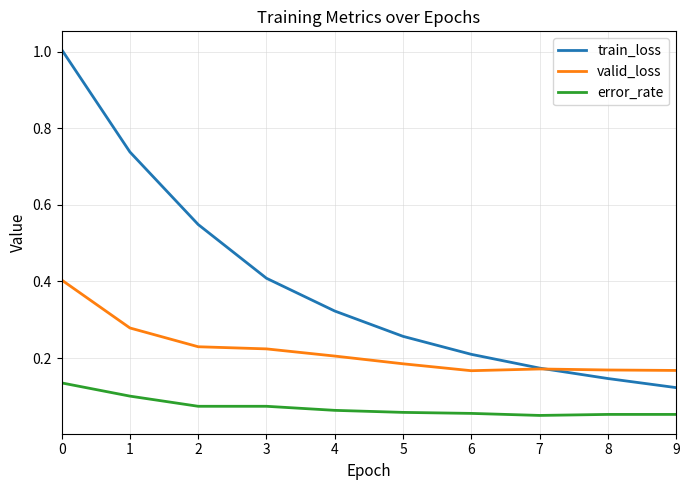

Does the chart display data point markers on the line(s)?

No